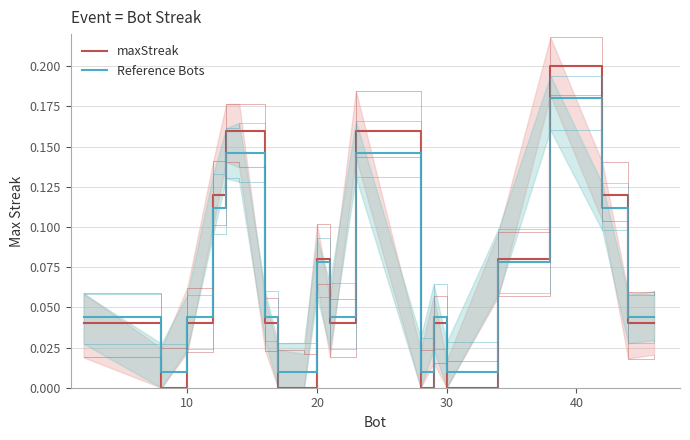

How many series are shown in this chart?

2